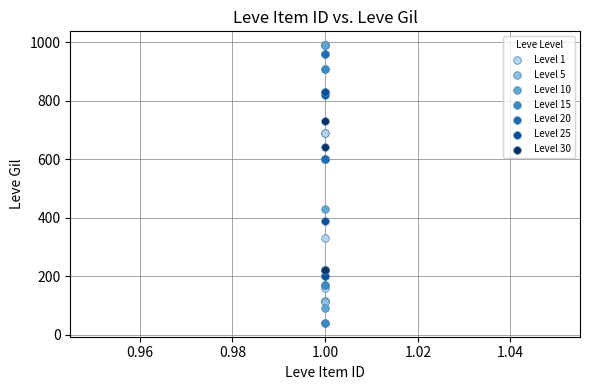

Which series reaches the minimum Y coordinate?

Level 15